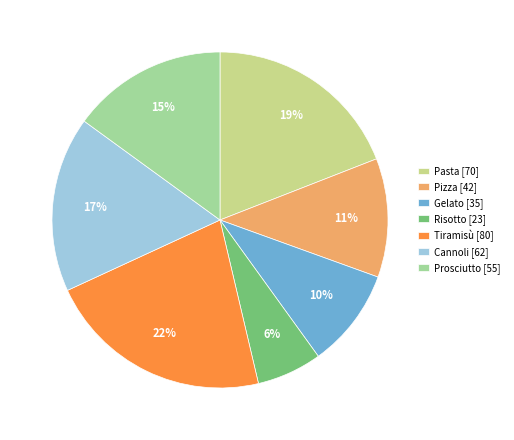

Does Tiramisù represent more than half of the total?

No